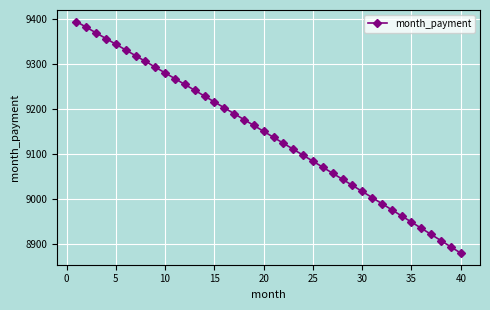

How many lines are shown in the chart?

1